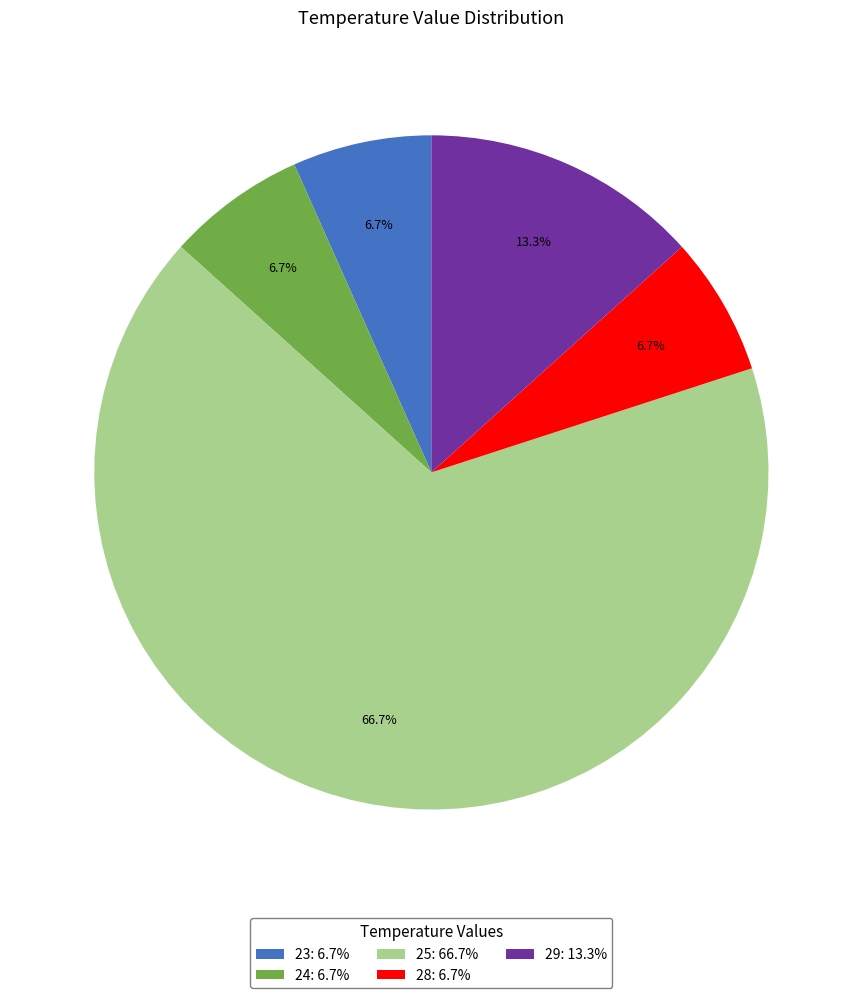

Count the number of slices in the pie.

5